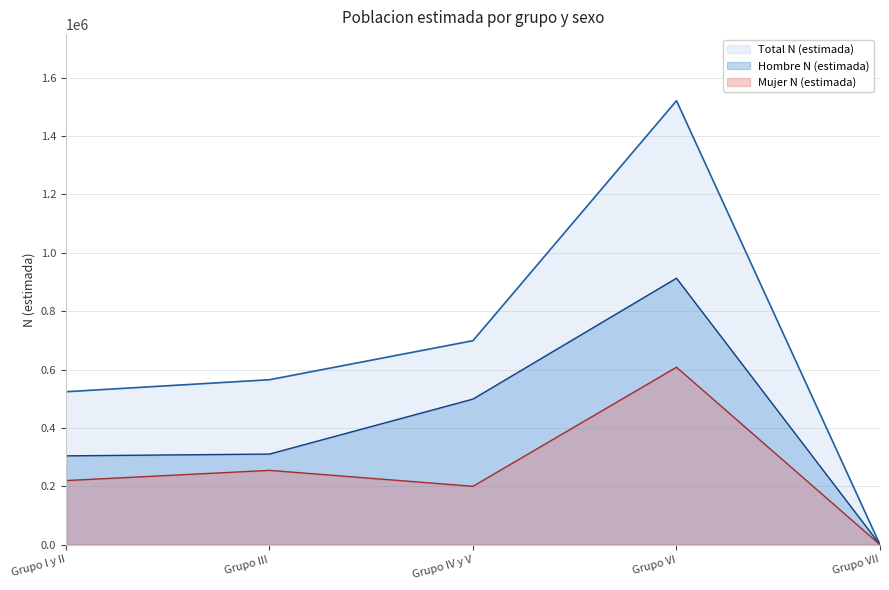

Reading left to right, extract all data points from this chart.

Hombre N (estimada): 304277	310385	498683	912691	0
Mujer N (estimada): 219589	254579	200016	607824	0
Total N (estimada): 523866	564964	698698	1520515	0